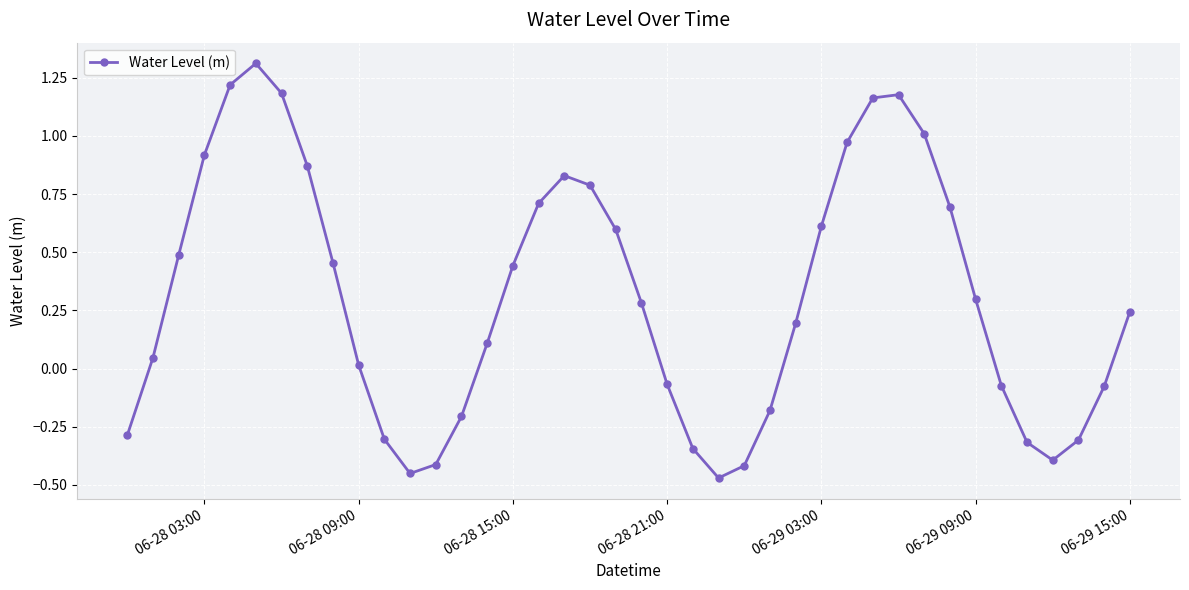

What is the average value?

0.3